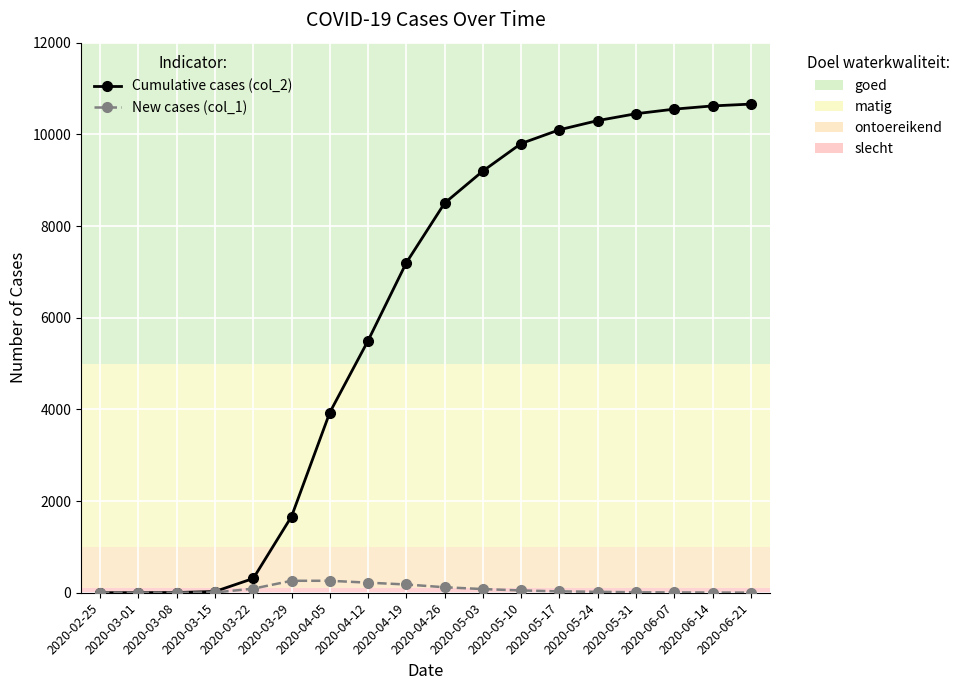

What is the greatest value displayed?

10660